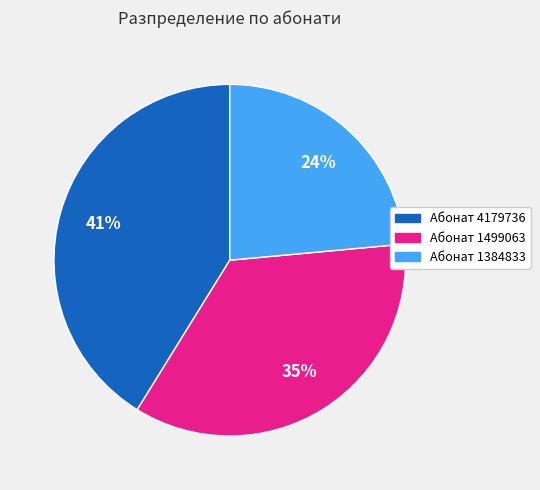

Is there any slice that represents more than half of the pie?

No